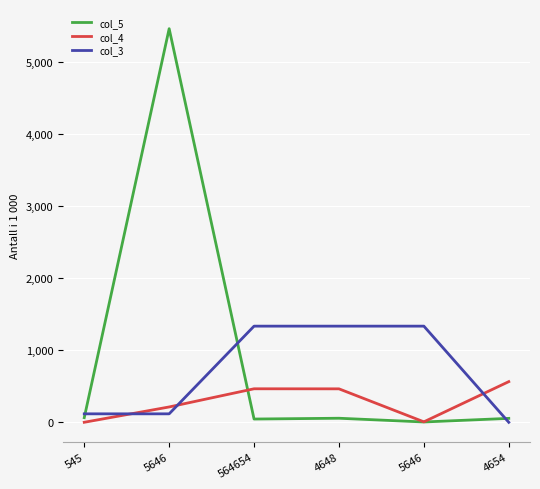

What are all the series names shown in the legend?

col_5, col_4, col_3